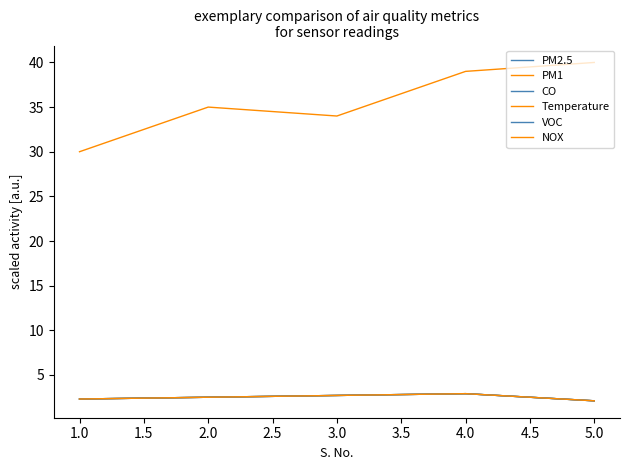

What is the total value across all series at 4.0?

53.5